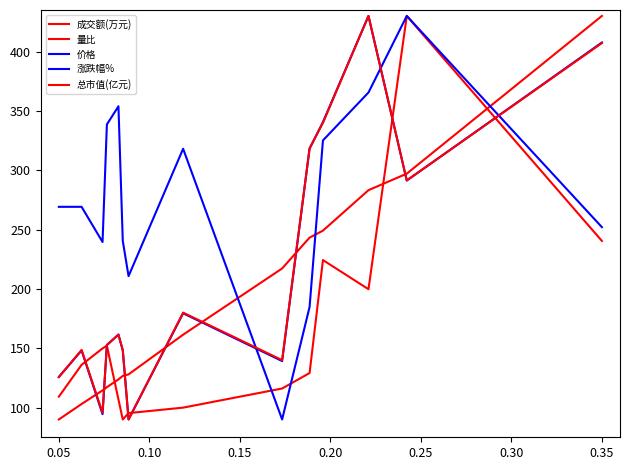

Rank the series by their maximum value, from lowest to highest.

成交额(万元), 量比, 价格, 涨跌幅%, 总市值(亿元)